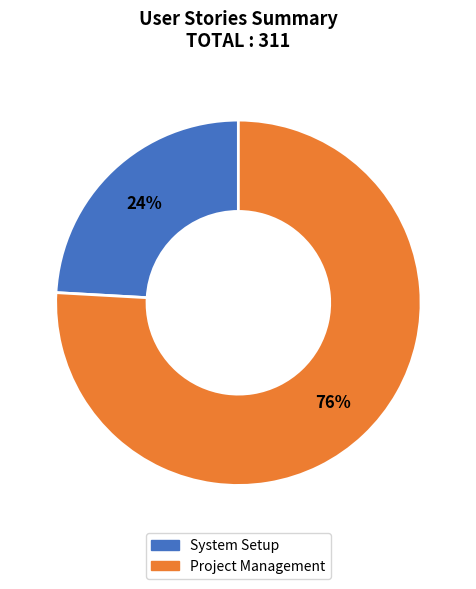

To the nearest percent, what portion does System Setup represent?

24%